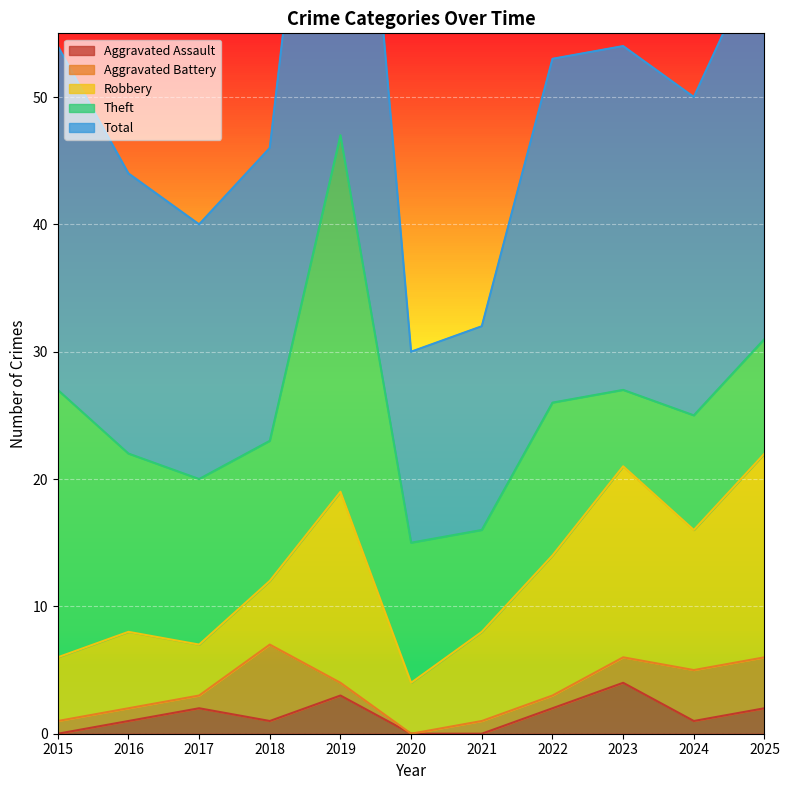

What are all the series names shown in the legend?

Aggravated Assault, Aggravated Battery, Robbery, Theft, Total